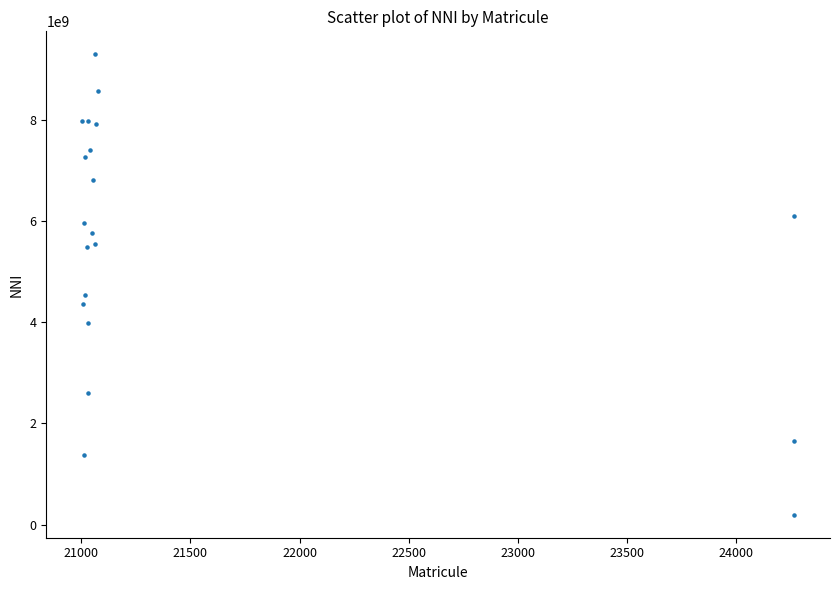

What Y value in the scatter plot is closest to 4747869477?

4547345257